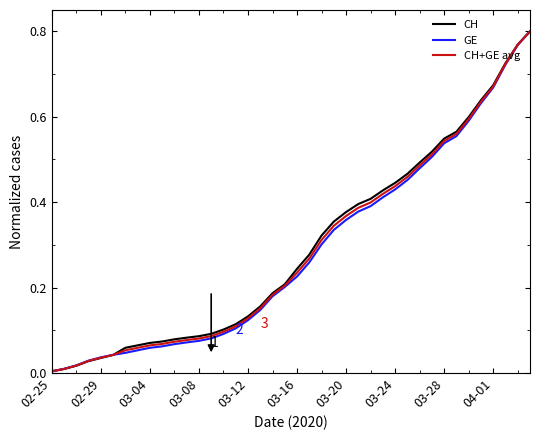

Which series has the widest spread of values?

CH